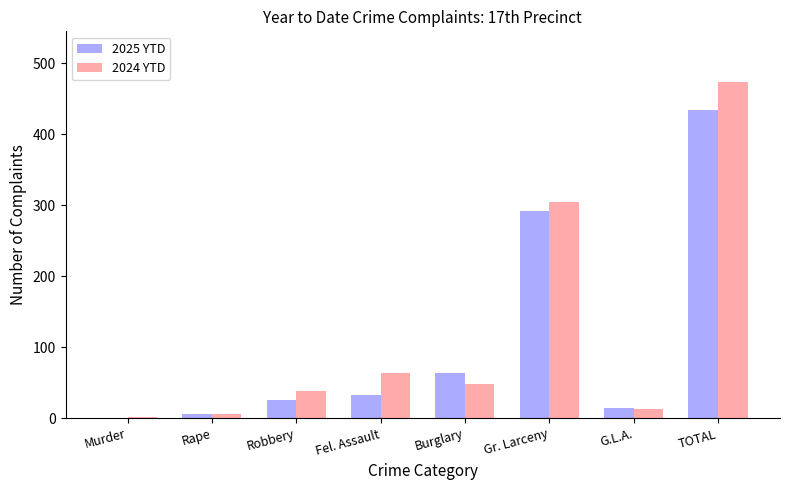

Is it true that 2025 YTD equals 55 at Fel. Assault?

False